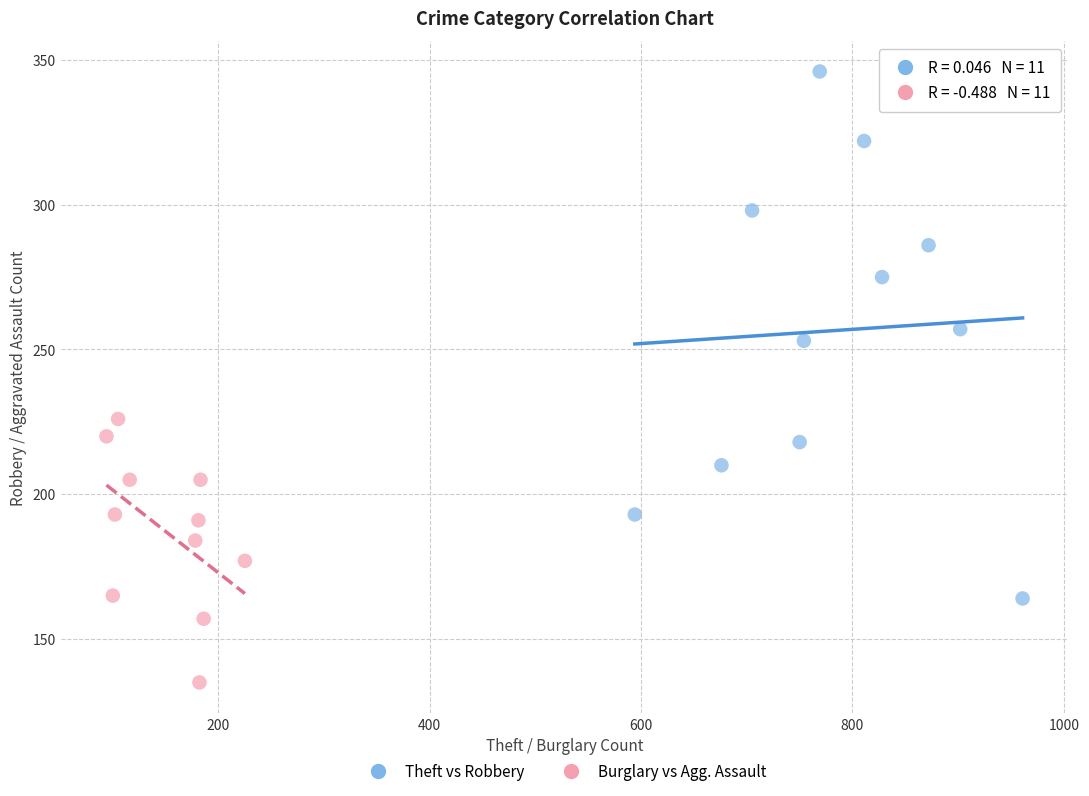

Which series contains the highest Y value?

Theft vs Robbery